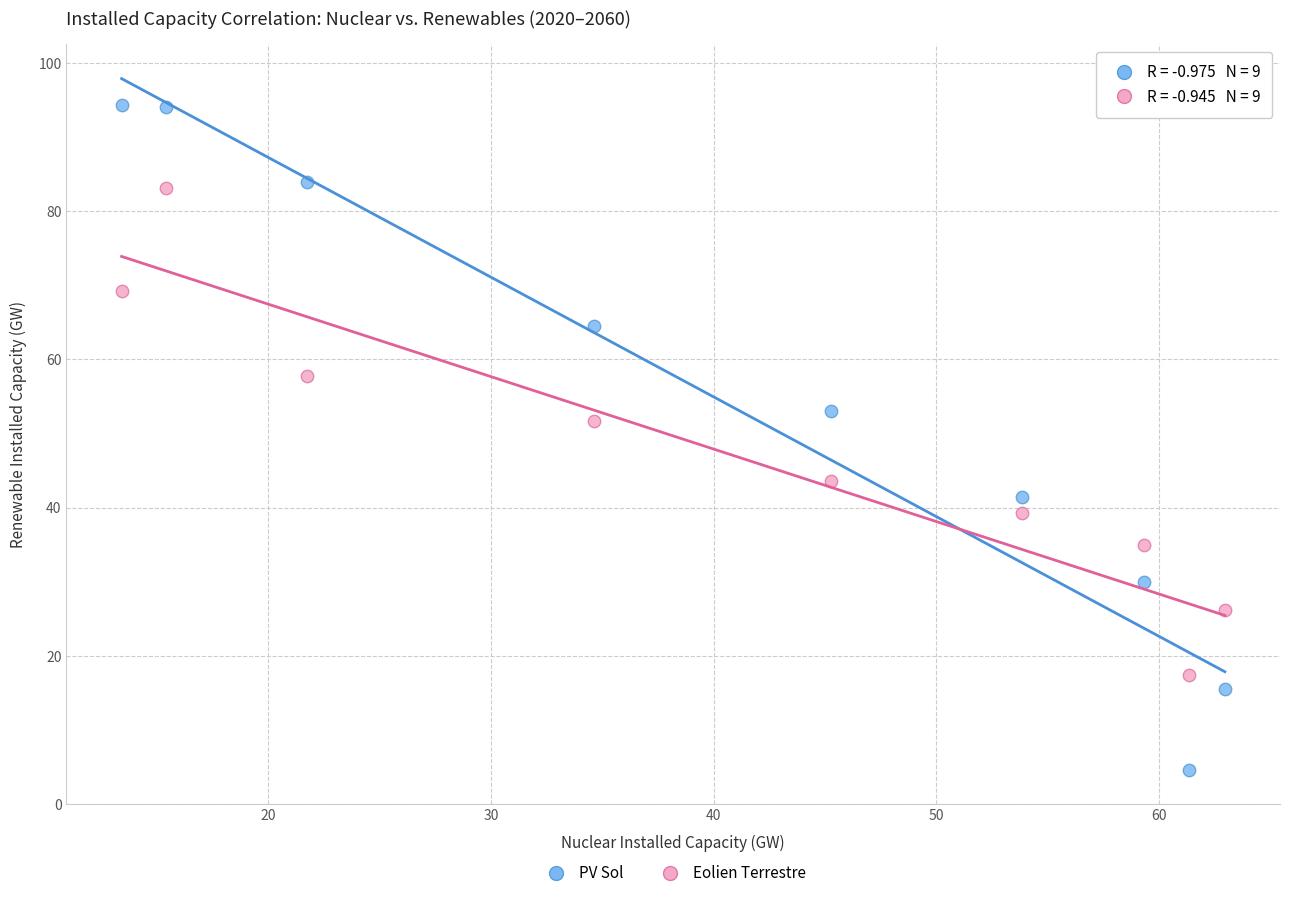

Across all data points, what is the range of X values (max minus min)?

49.6